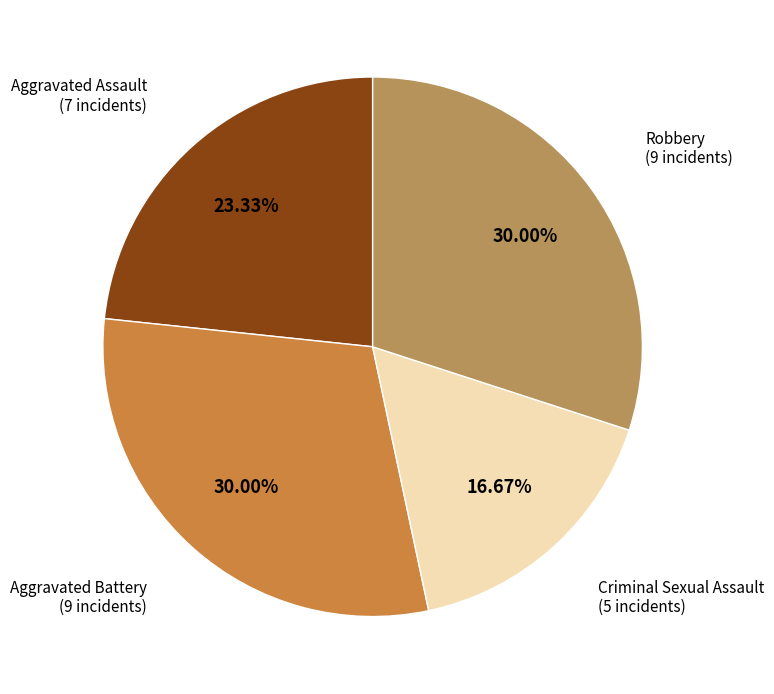

Count the number of slices in the pie.

4